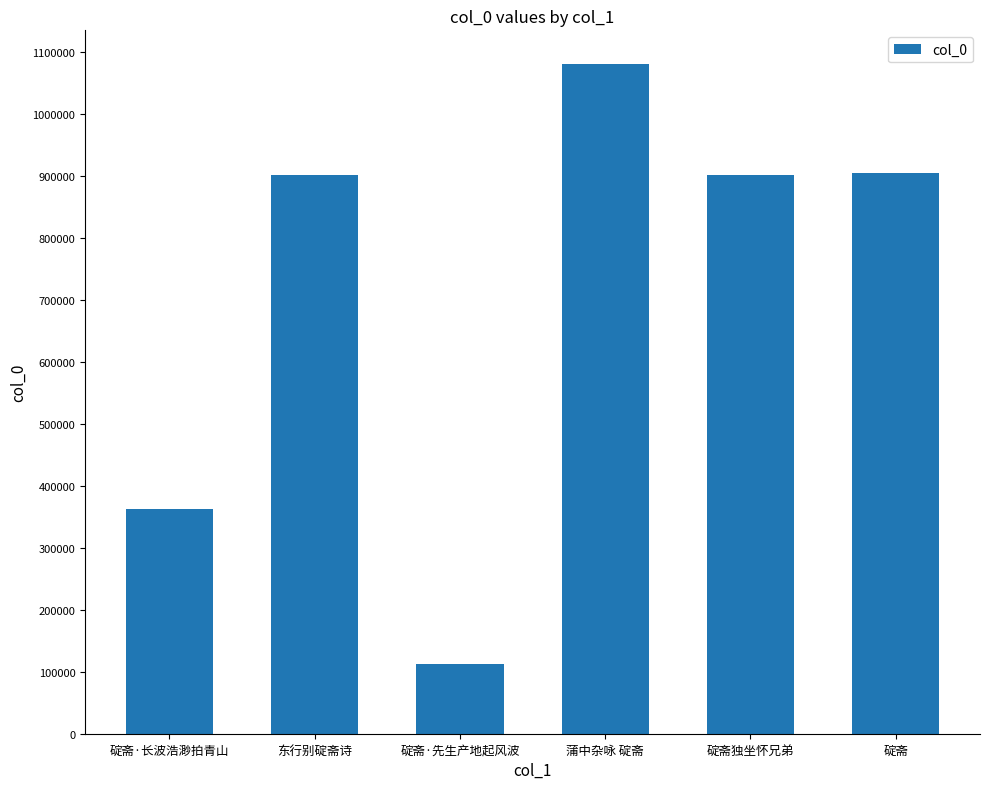

What value does the data have at 碇斋, to the nearest 100?

905500